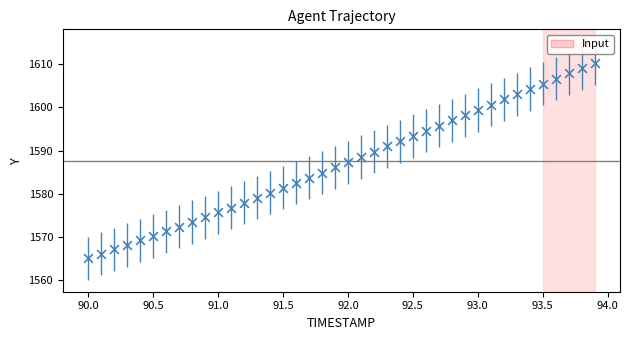

What is the range of Y values (max minus min)?

45.1